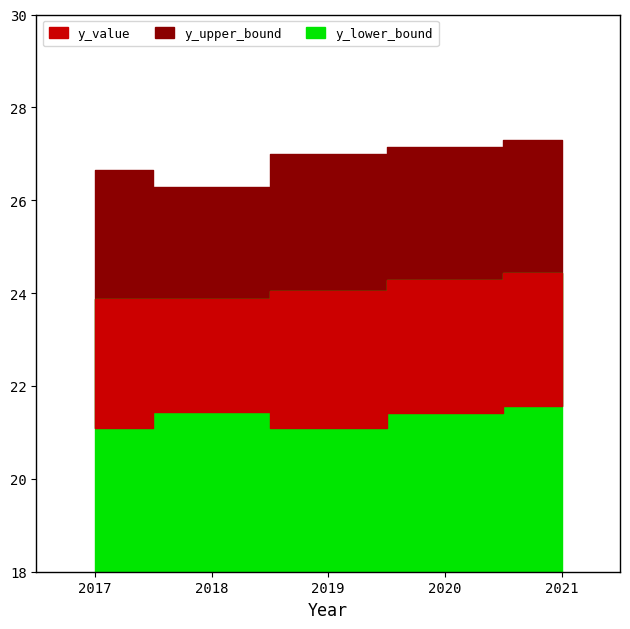

What is the sum of the y_value values at 2019 and 2021?

48.5